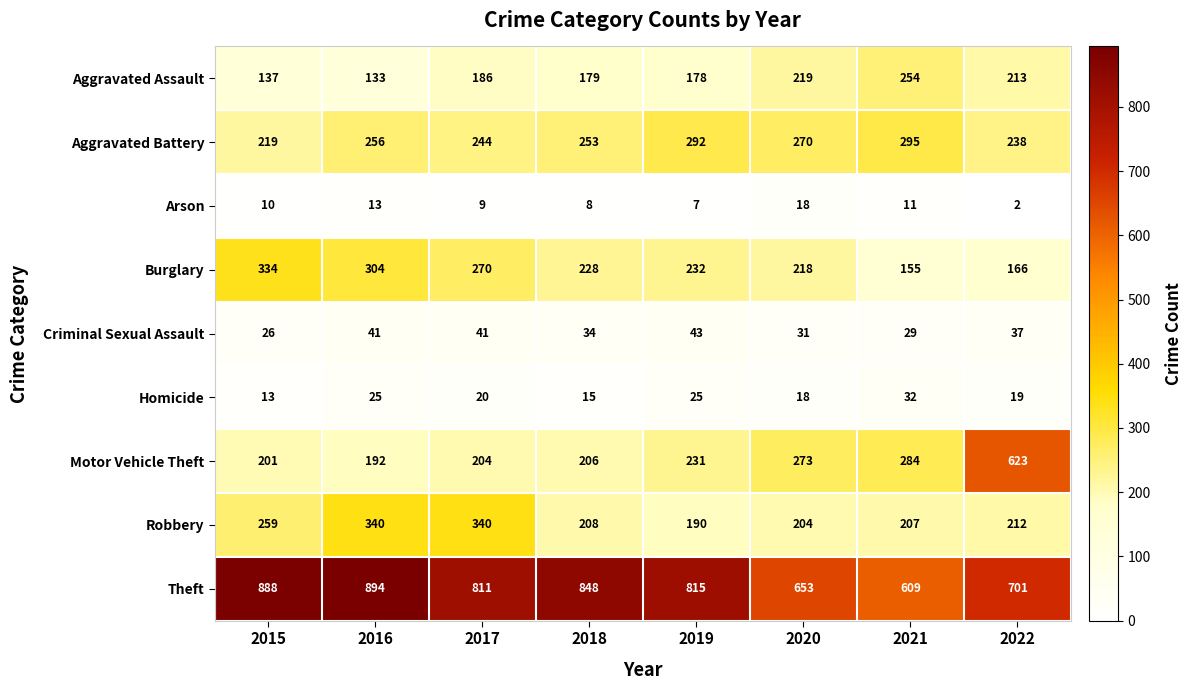

True or false: Aggravated Assault has a value of 134 at 2022.

False